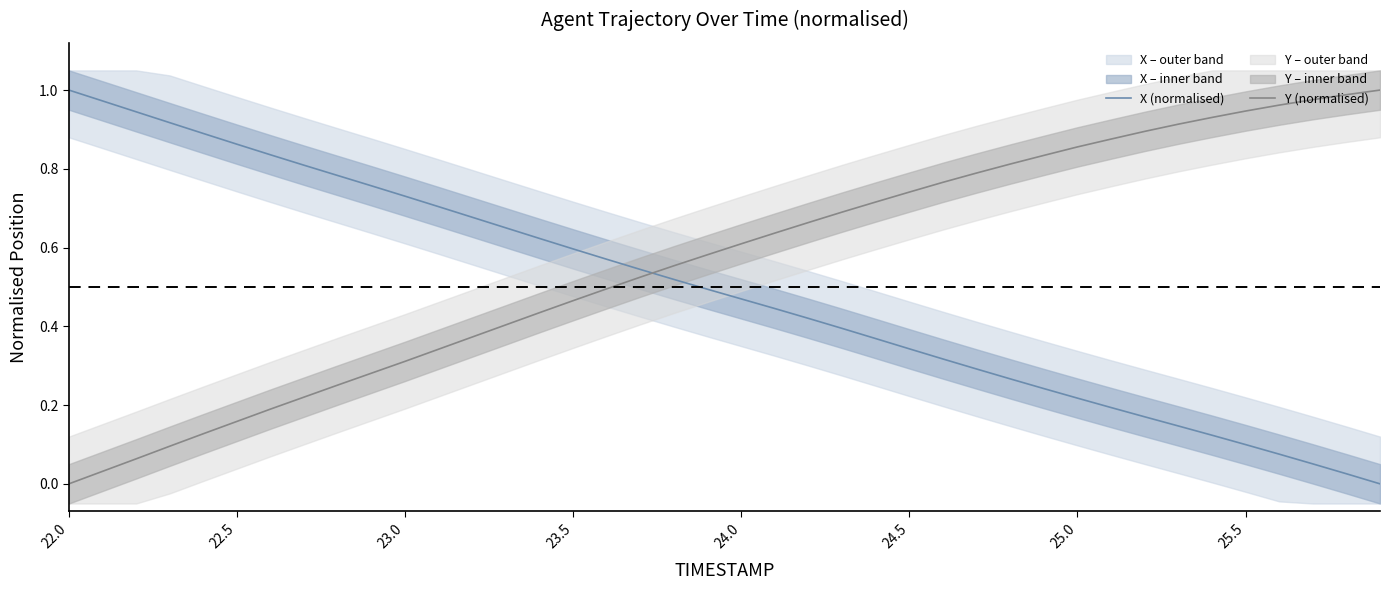

After their last crossing, which series has the higher values: Y (normalised) or X (normalised)?

Y (normalised)